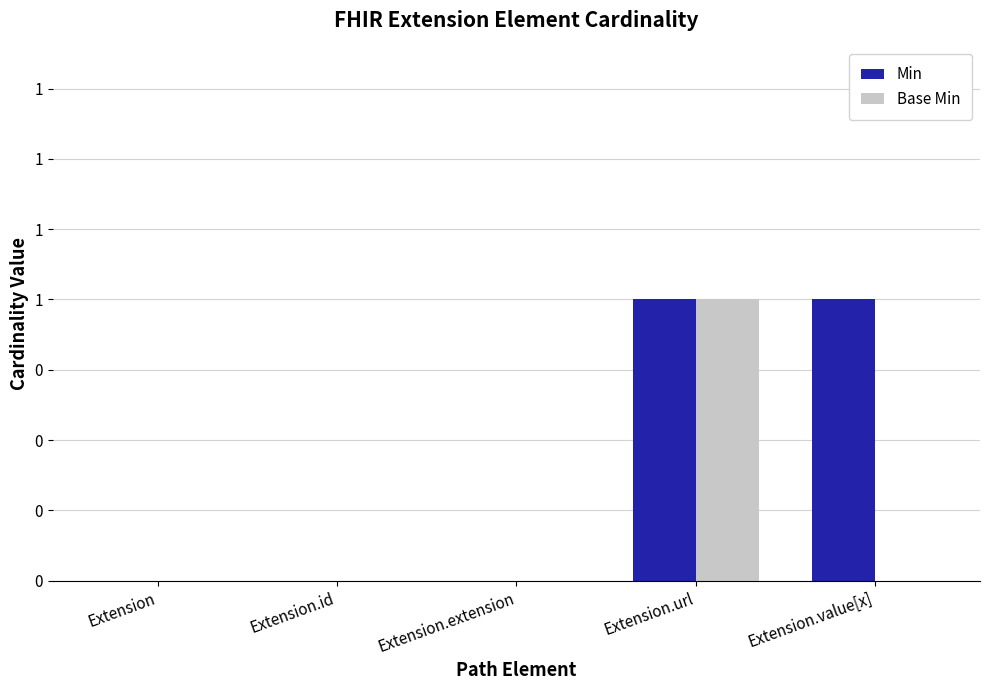

What is the label of the 2nd bar from the left?

Extension.id